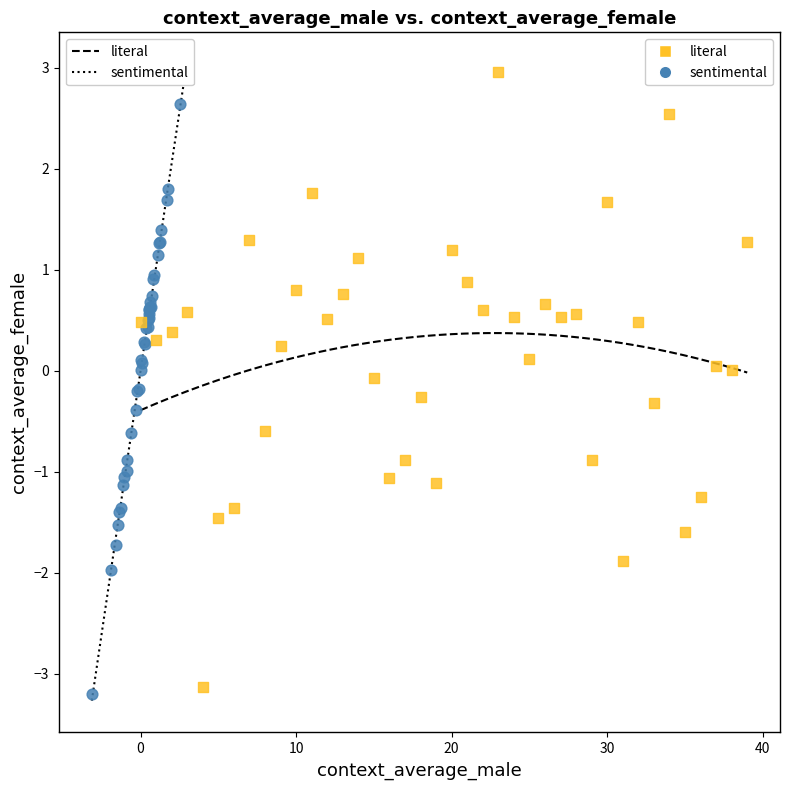

Which series has the widest spread of Y values?

sentimental